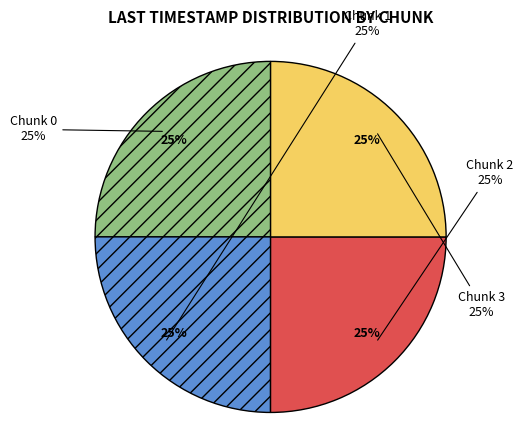

Is there a majority slice in this chart?

No